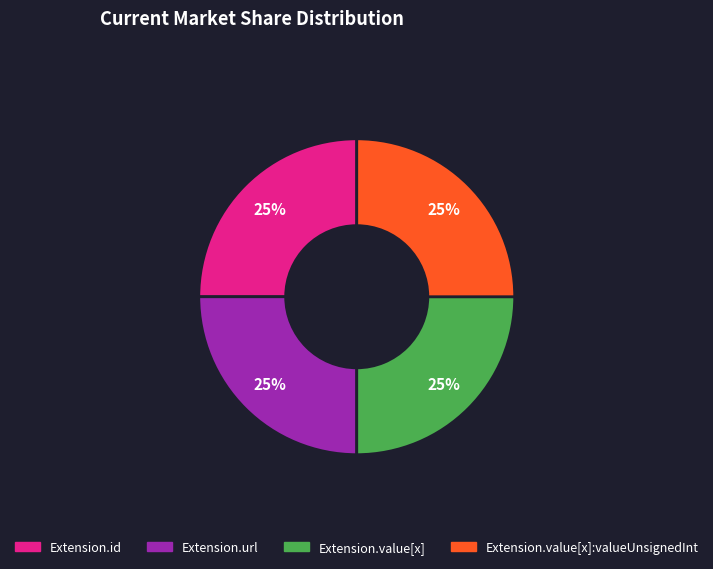

To the nearest percent, what is the average slice percentage?

25%